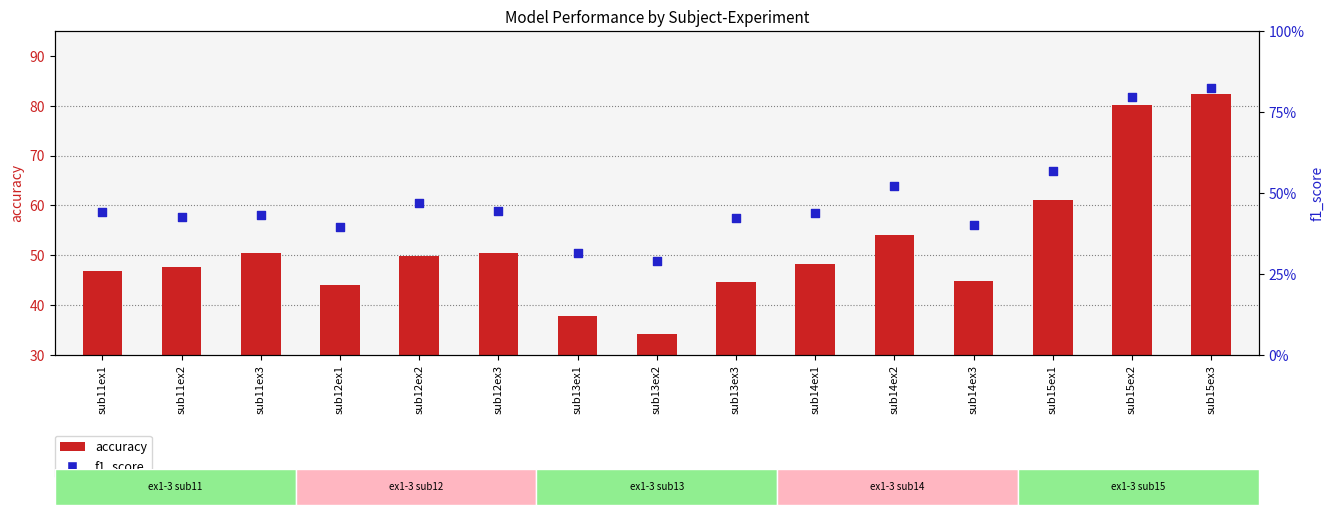

Which series has the widest spread of Y values?

accuracy